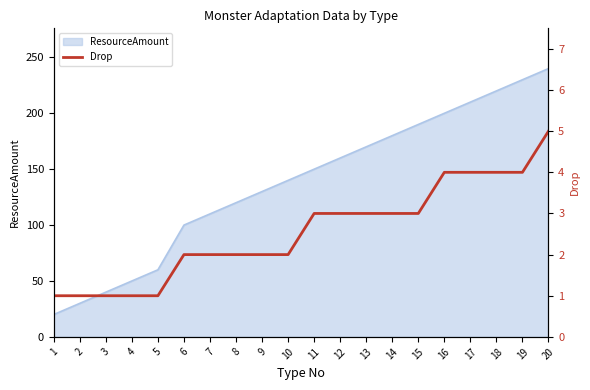

What is the value of the 8th point from the left?

2